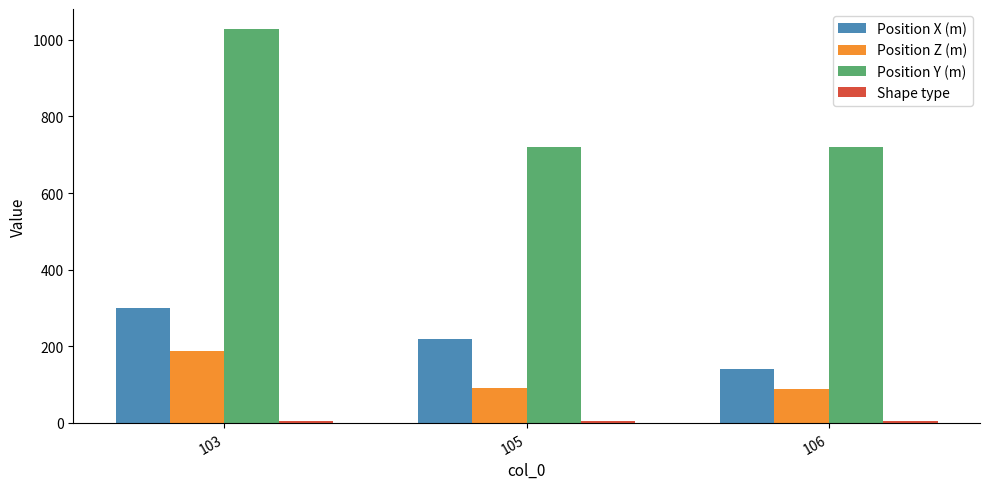

At which category is the sum across all series the highest?

103